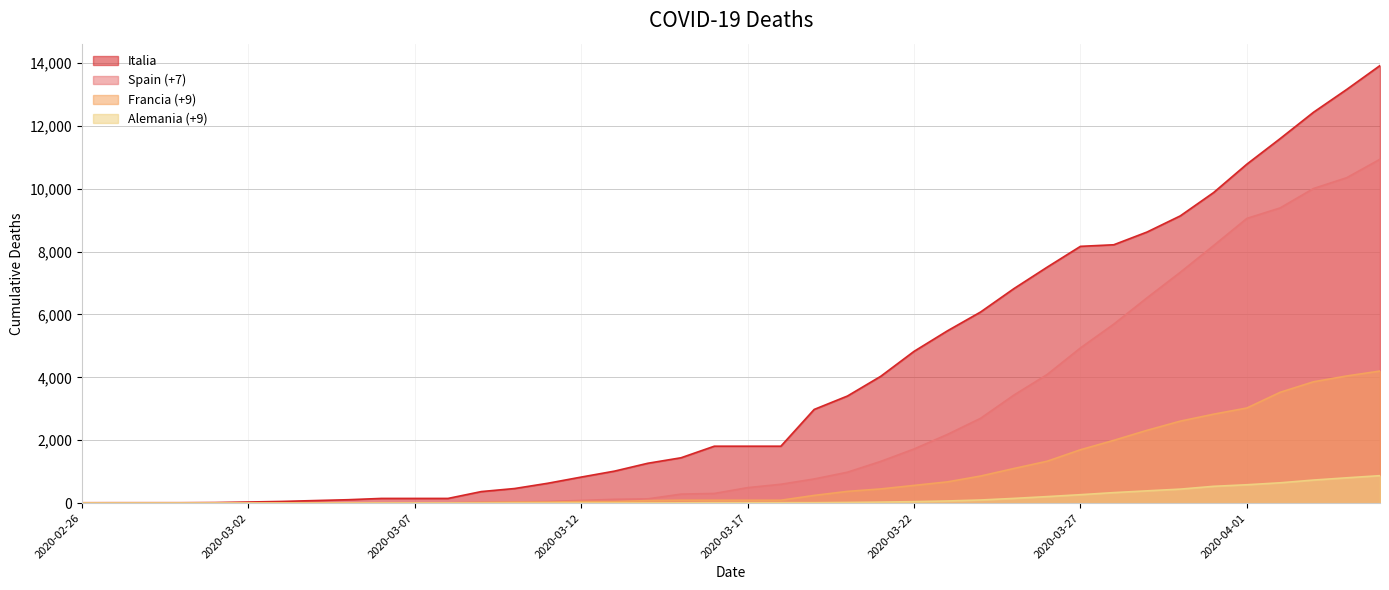

What is the label of the 10th point from the left?

2020-03-06